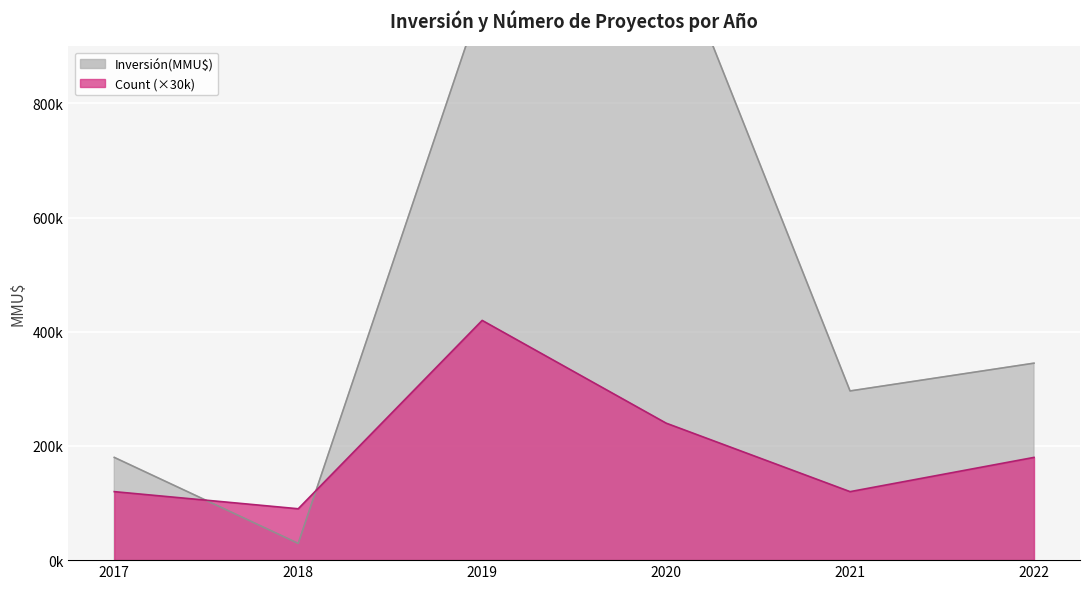

True or false: Count has more than 1 interior local peaks.

True